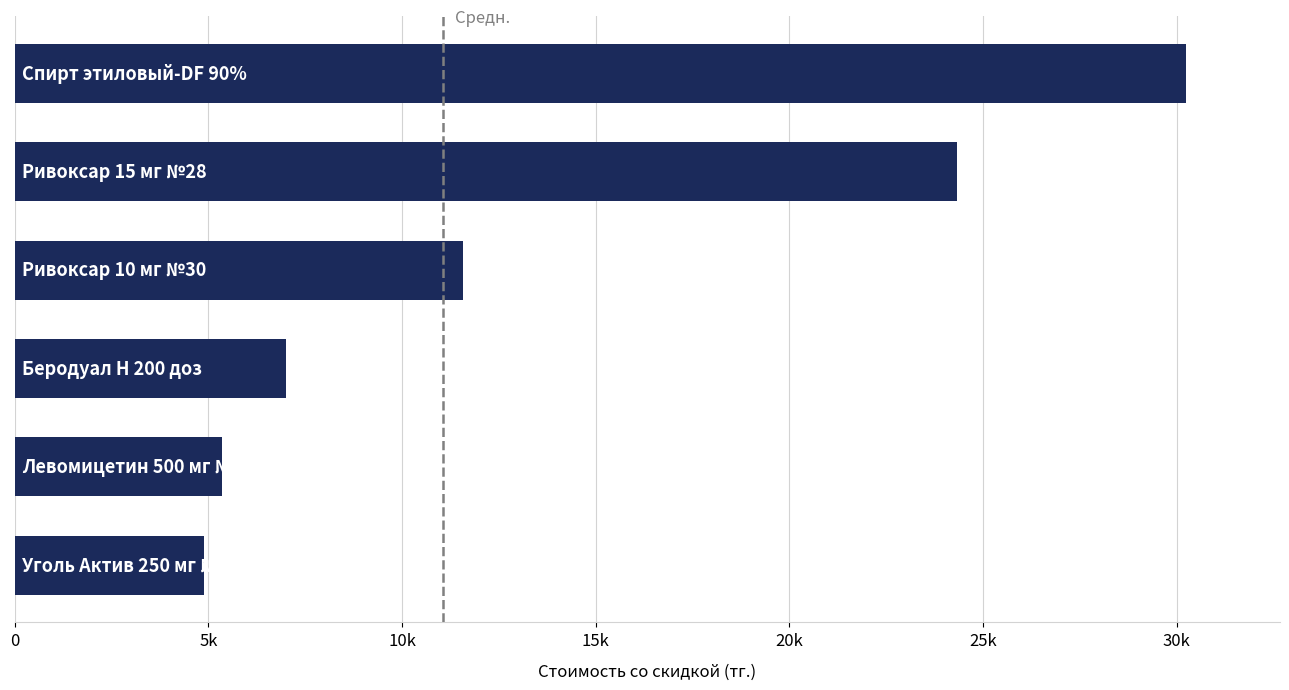

Are the bars grouped side by side (vs. stacked)?

No